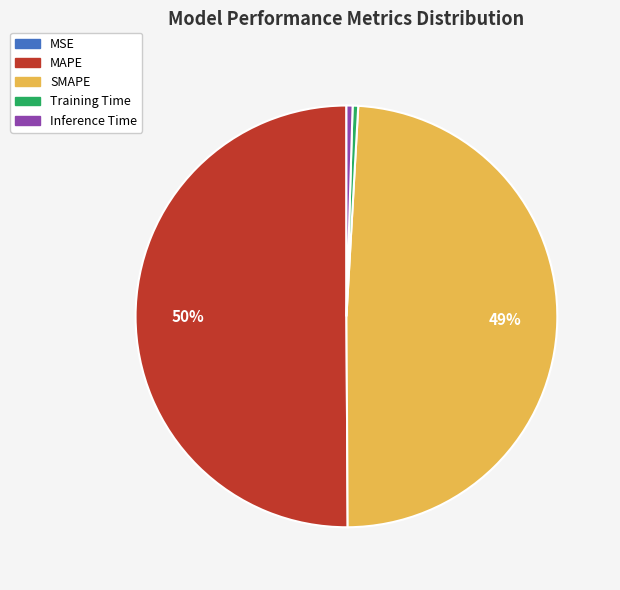

Do Training Time and Inference Time together represent more than half of the pie?

No